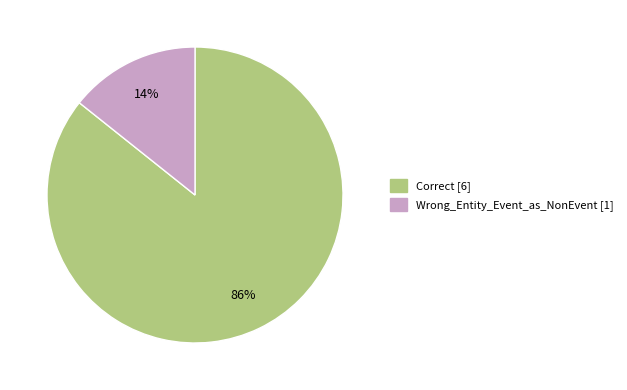

Rank the categories by value from lowest to highest.

Wrong_Entity_Event_as_NonEvent, Correct